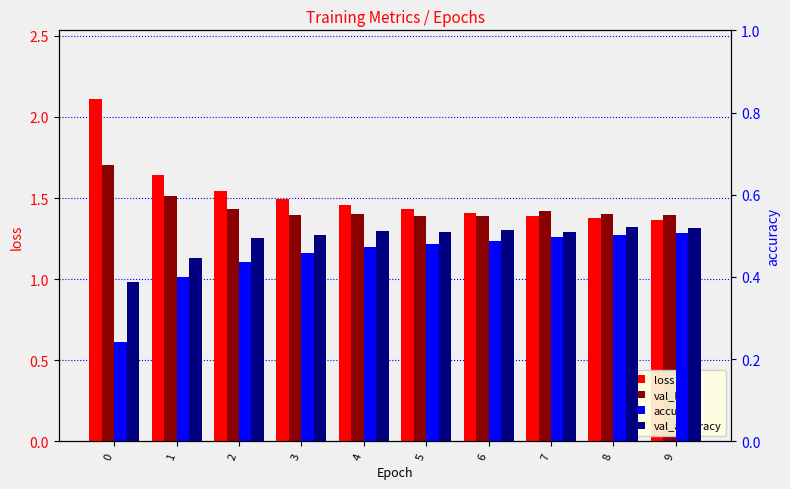

True or false: accuracy has a value of 0.6 at 6.

False